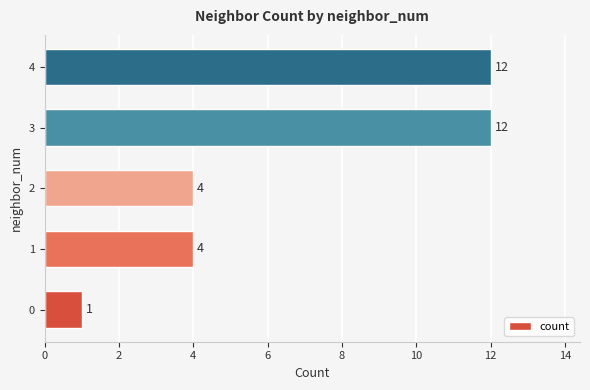

What is the change in value from 0 to 3?

+11